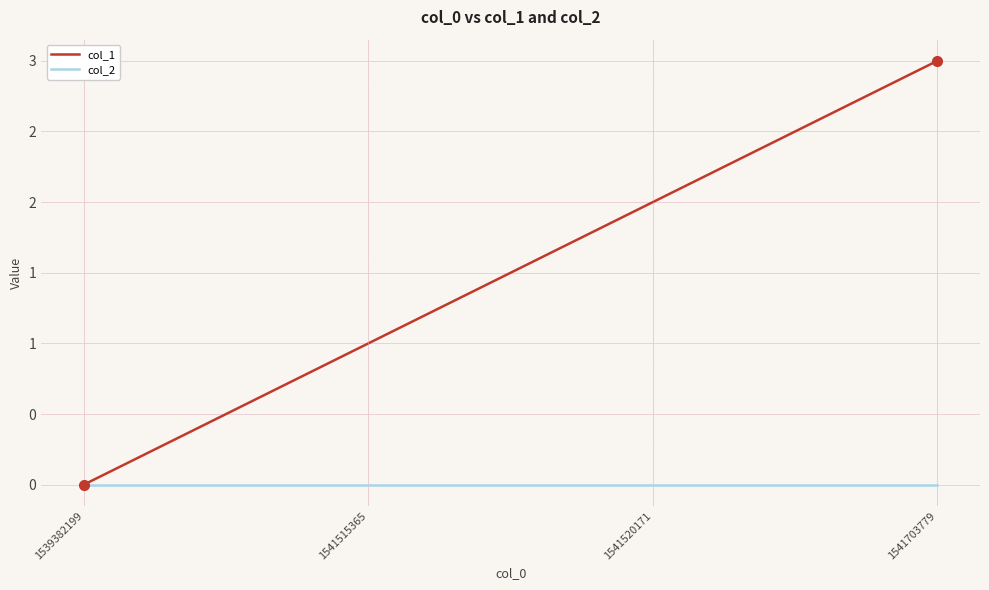

Which category has the lowest value in the col_2 series?

1539382199